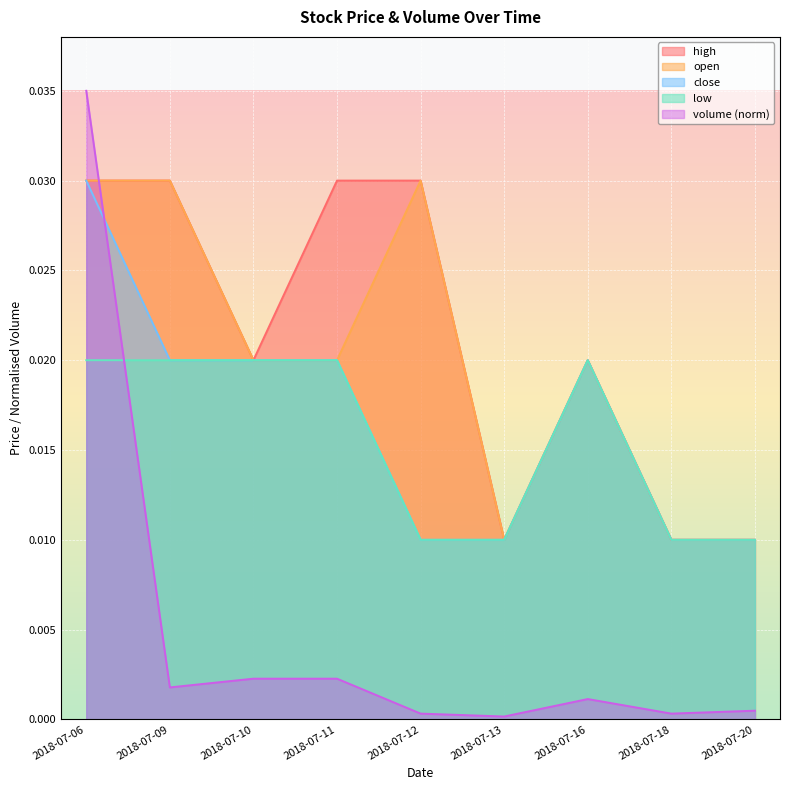

Rank the categories by volume value from highest to lowest.

2018-07-06, 2018-07-10, 2018-07-11, 2018-07-09, 2018-07-16, 2018-07-20, 2018-07-12, 2018-07-18, 2018-07-13